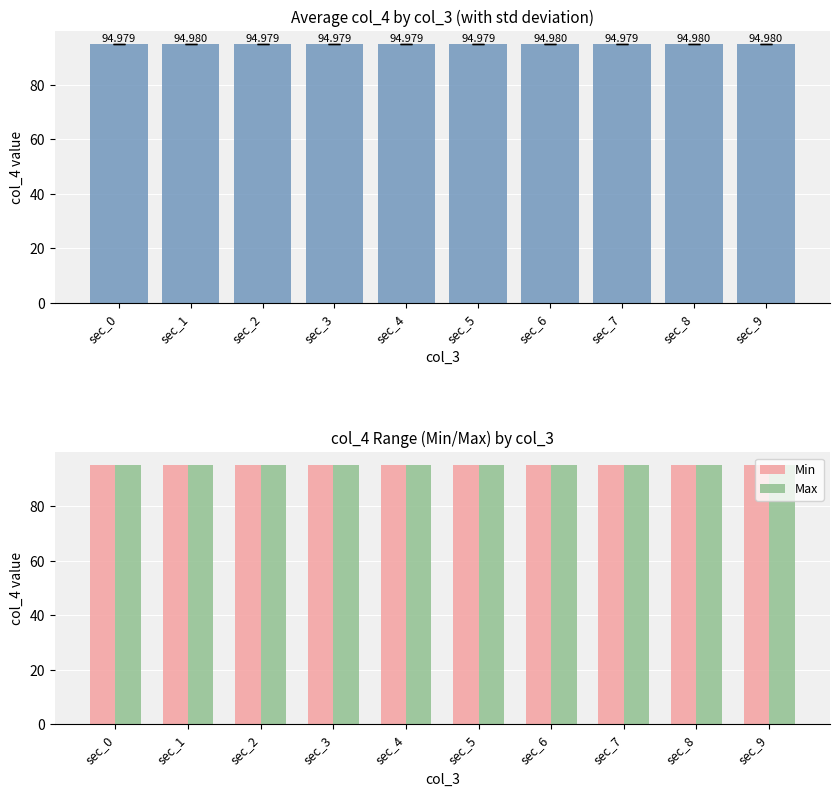

What is the minimum value shown in the chart?

95.0